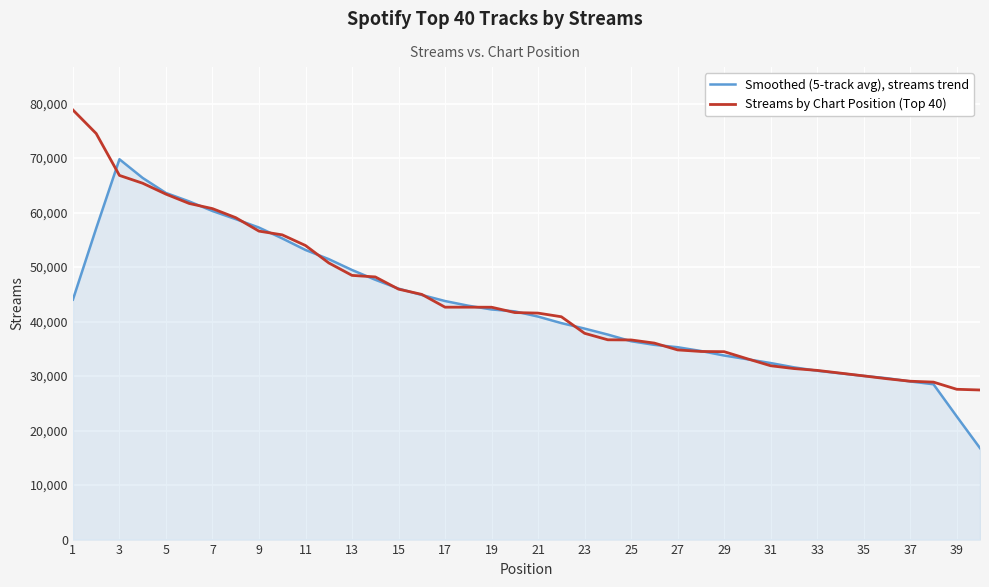

What is the greatest value displayed?

78834.0